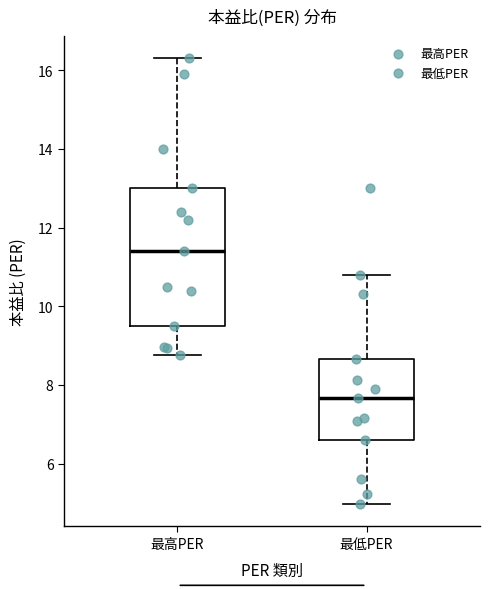

Which box's median line is the lowest?

最低PER